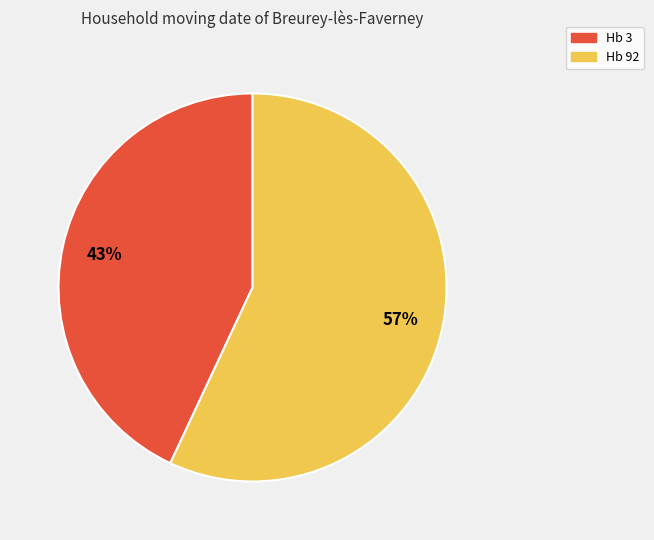

Rank the categories by value from lowest to highest.

Hb 3, Hb 92